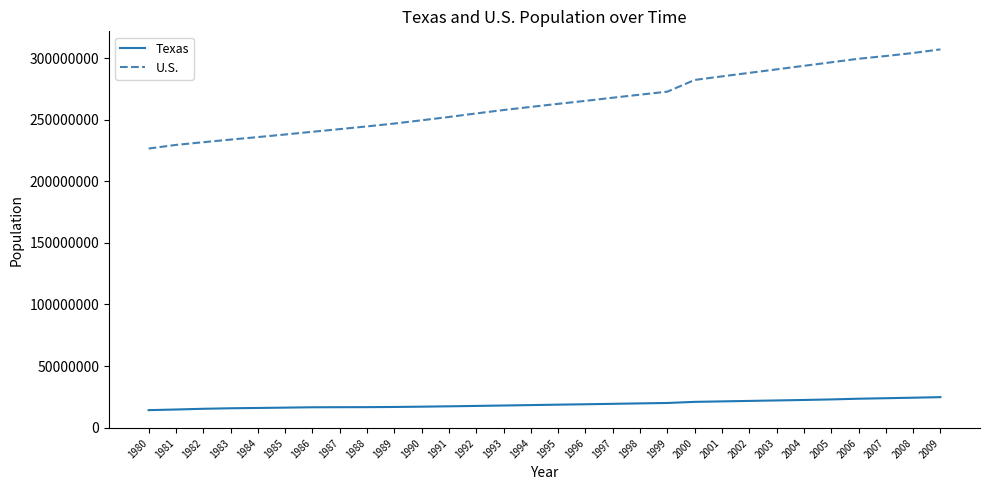

How many distinct data groups are displayed?

2